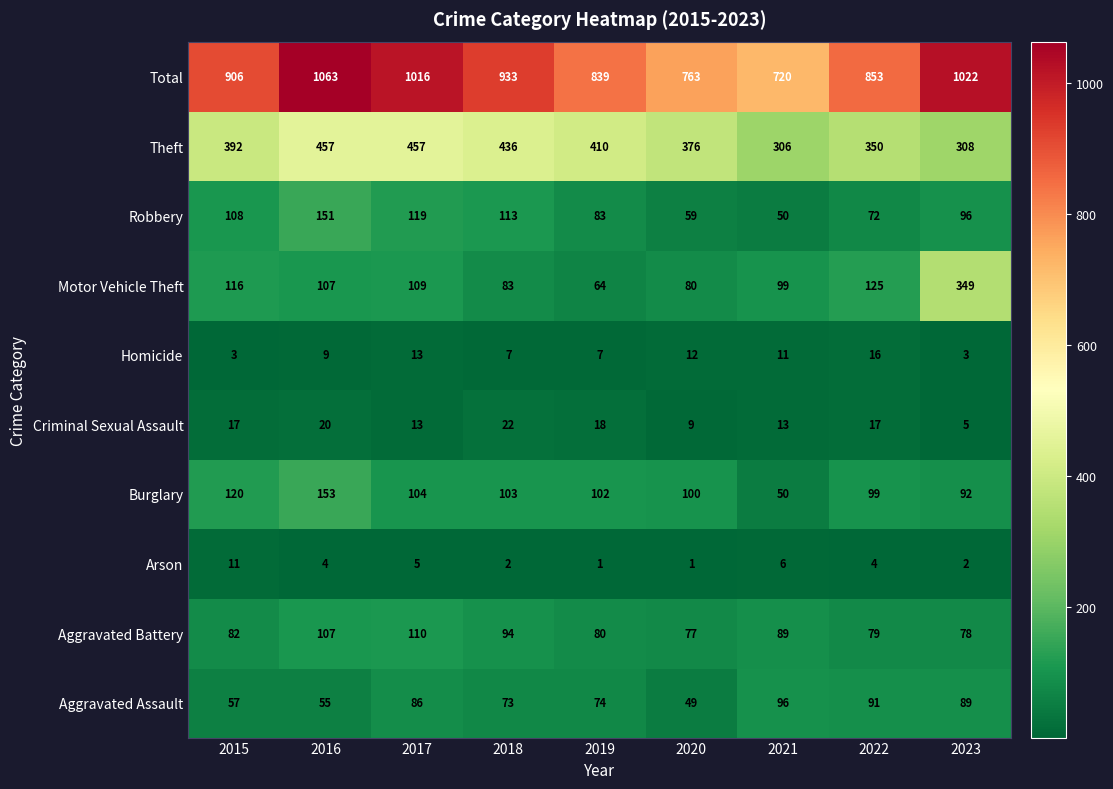

At 2019, list the series in order from largest to smallest.

Total, Theft, Burglary, Robbery, Aggravated Battery, Aggravated Assault, Motor Vehicle Theft, Criminal Sexual Assault, Homicide, Arson